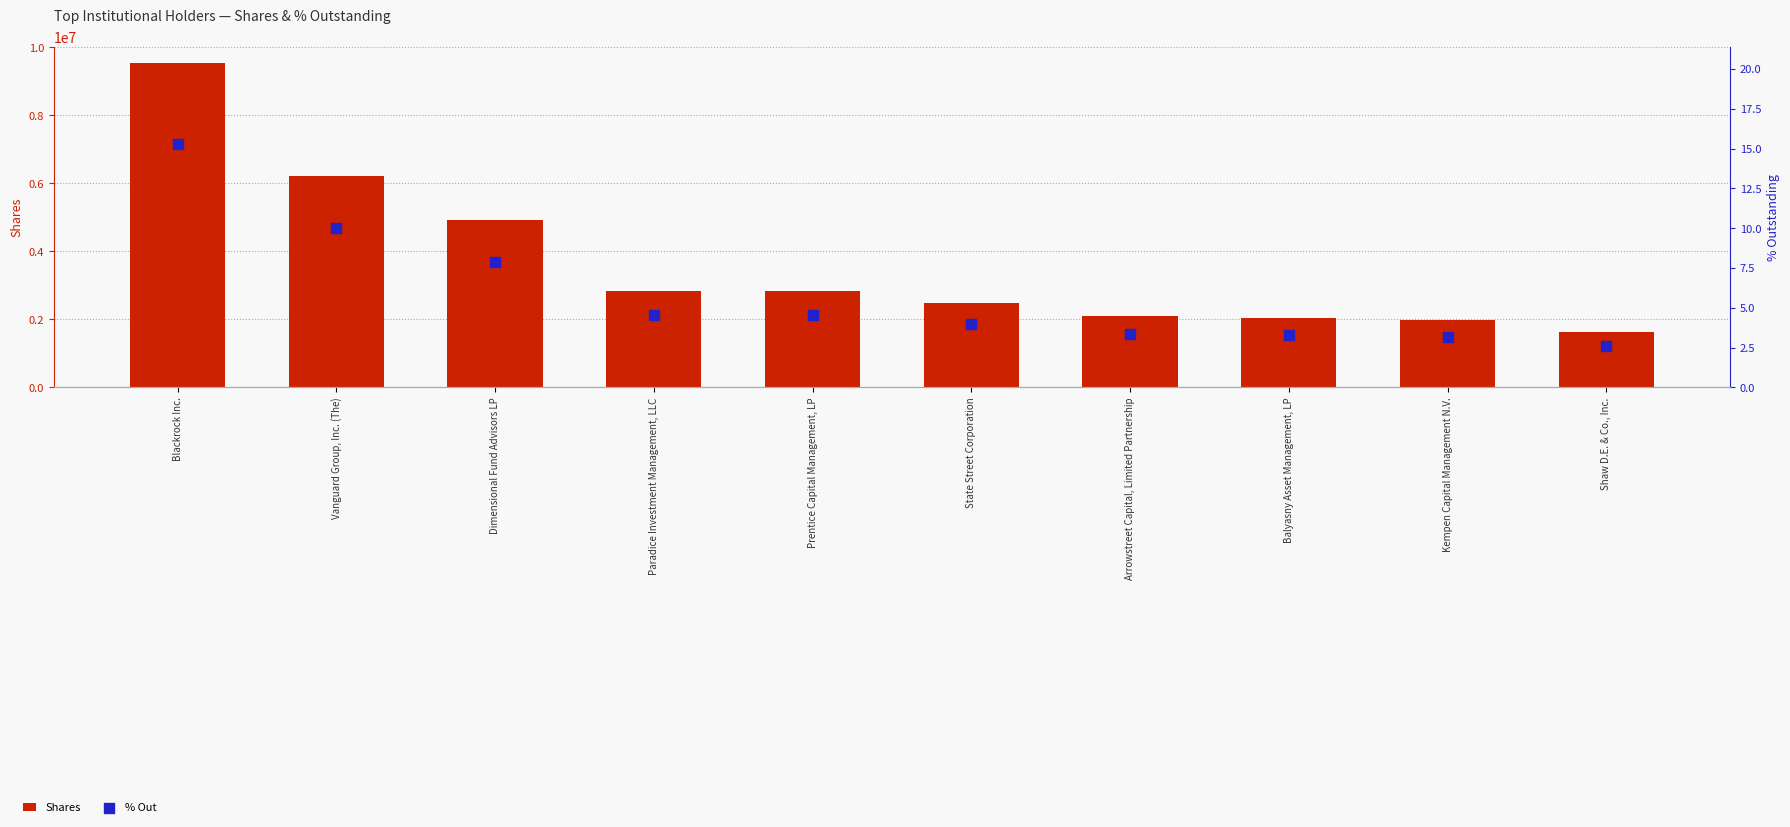

Is the value of Shares at Dimensional Fund Advisors LP greater than the value of % Out at Vanguard Group, Inc. (The)?

Yes